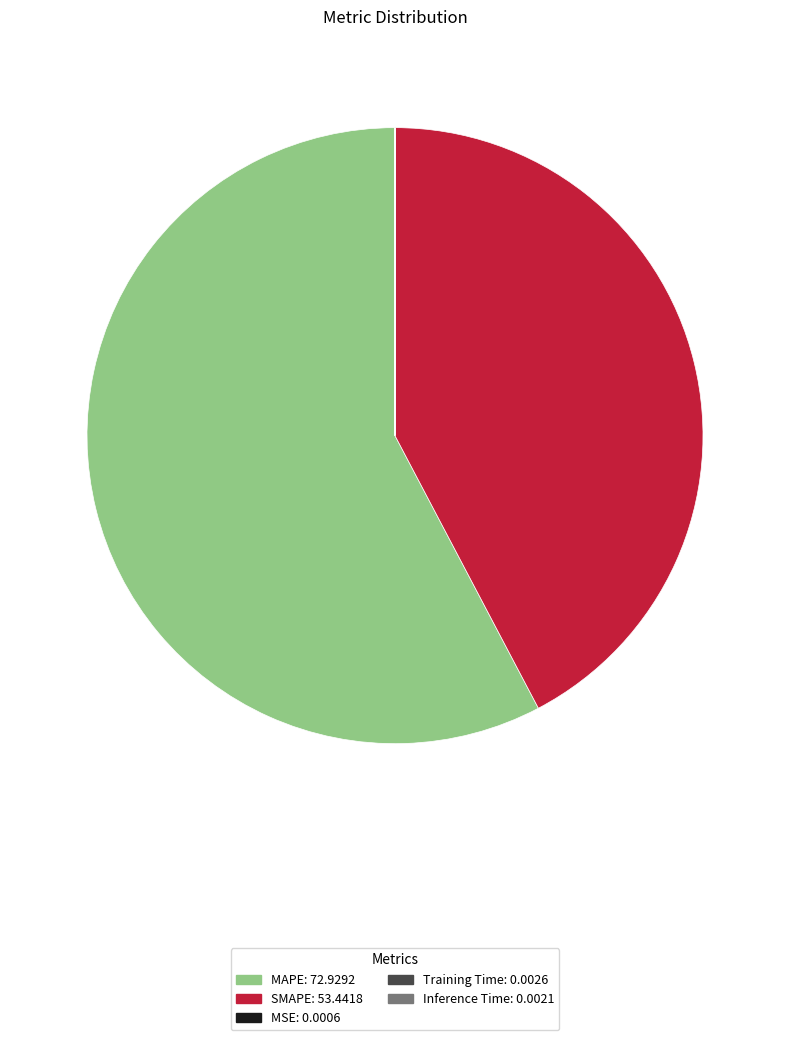

Which has a higher value, SMAPE: 53.4418 or MAPE: 72.9292?

MAPE: 72.9292